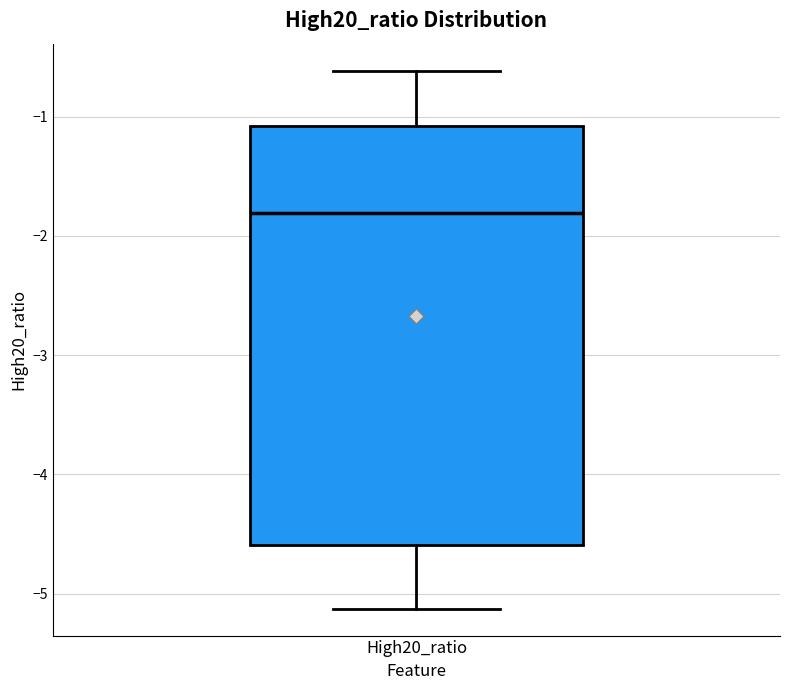

Where does the median line of the box for High20_ratio sit on the y-axis? The values are not printed on the chart, so give them approximately, as read against the axis.

-1.8